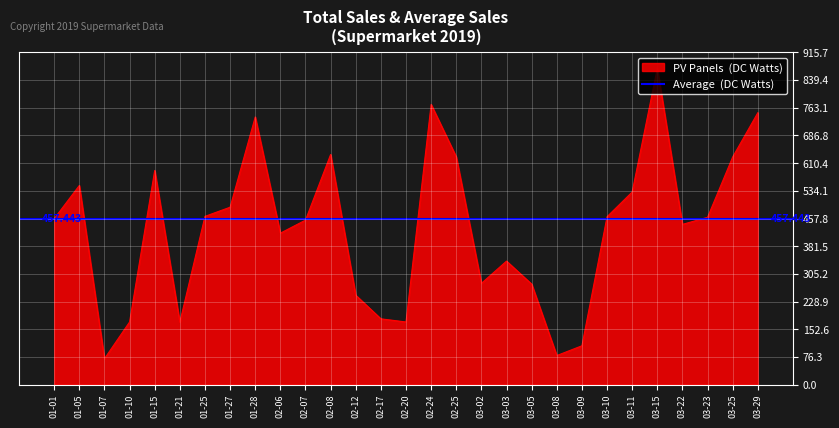

Does the chart display data point markers on the line(s)?

No